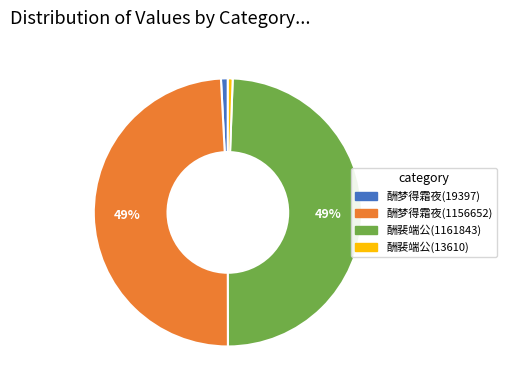

Is there any slice that represents more than half of the pie?

No